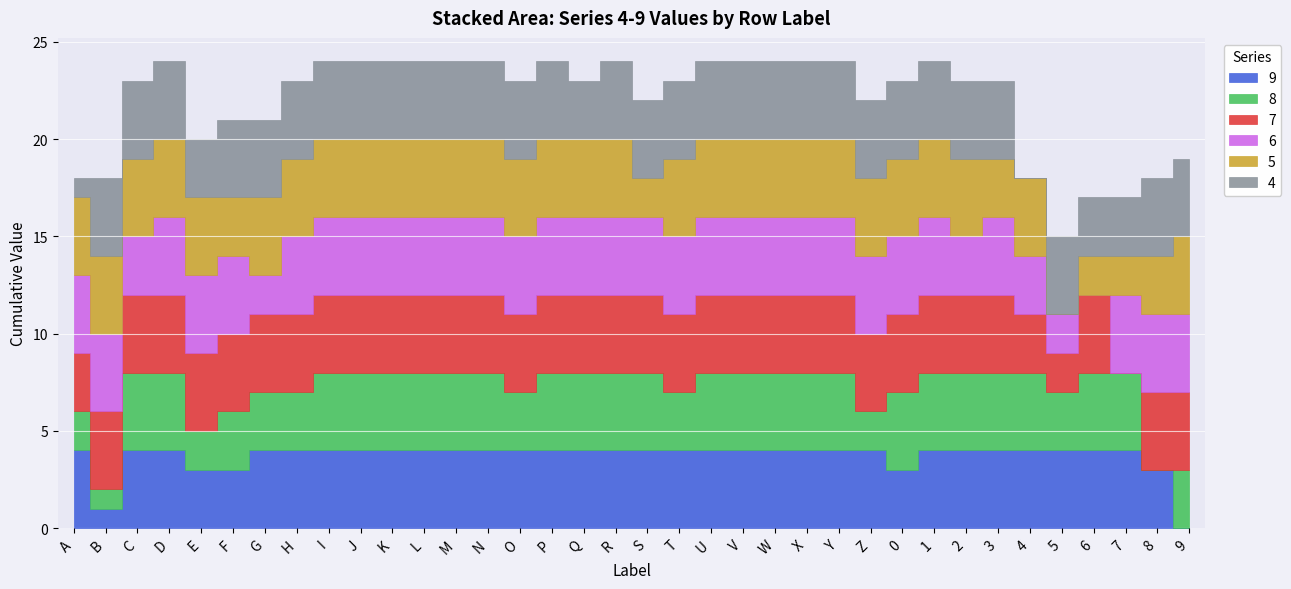

Which series changed the most between L and S?

5